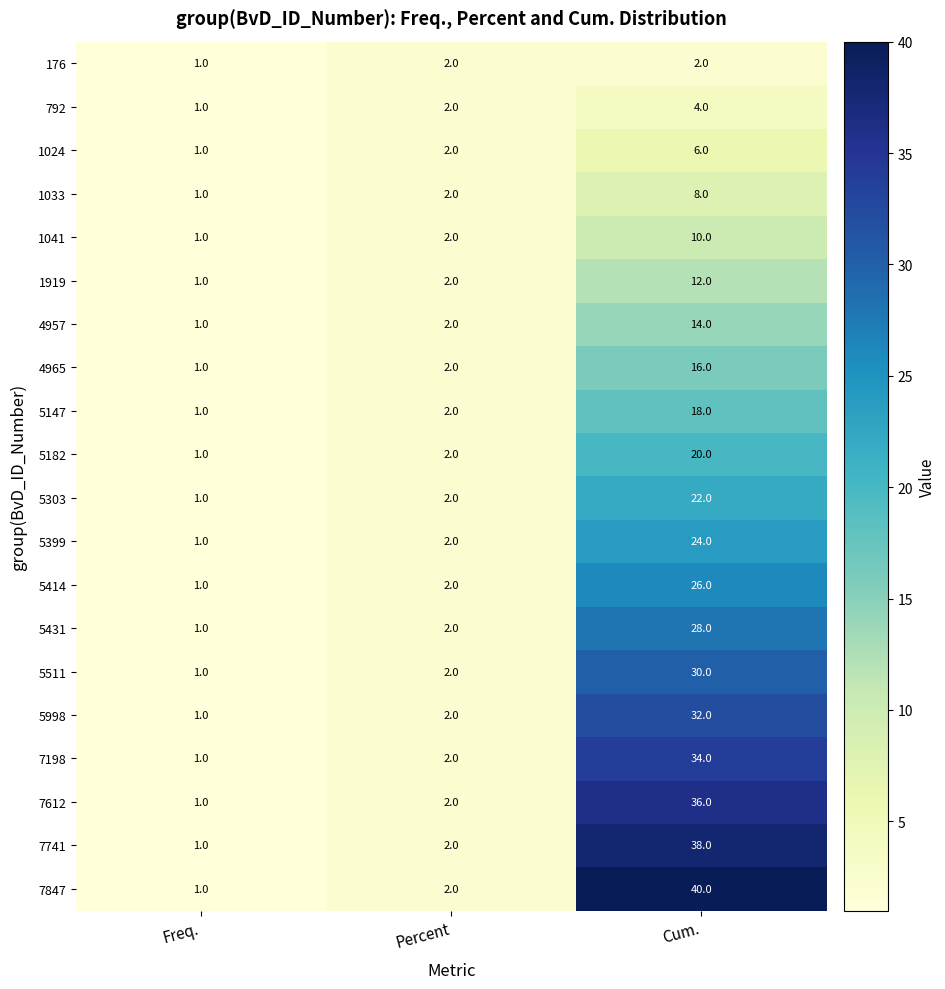

Count the number of data series in this chart.

20